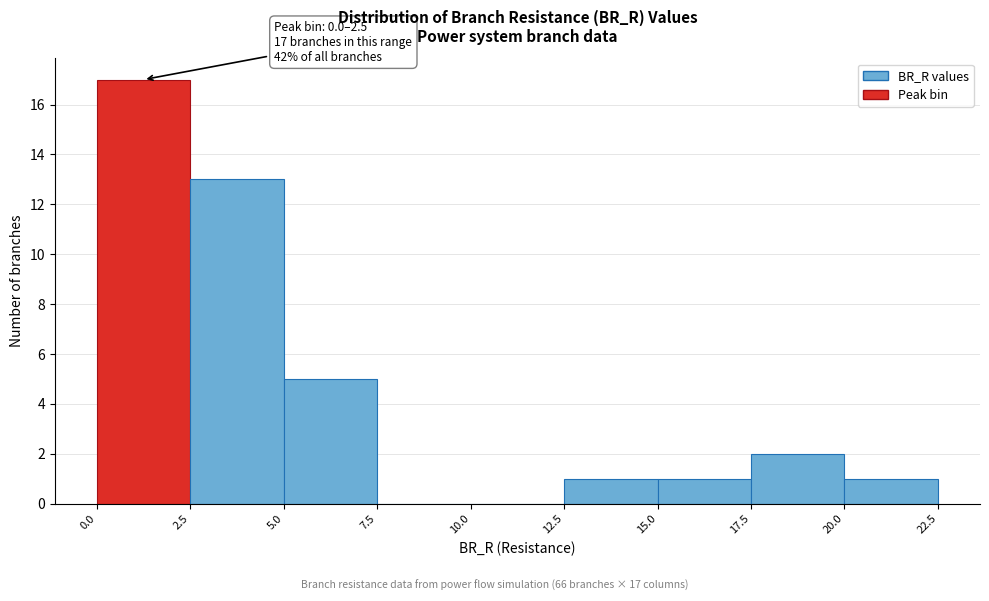

Over which range of the x-axis is the bar tallest?

0.0 to 2.5